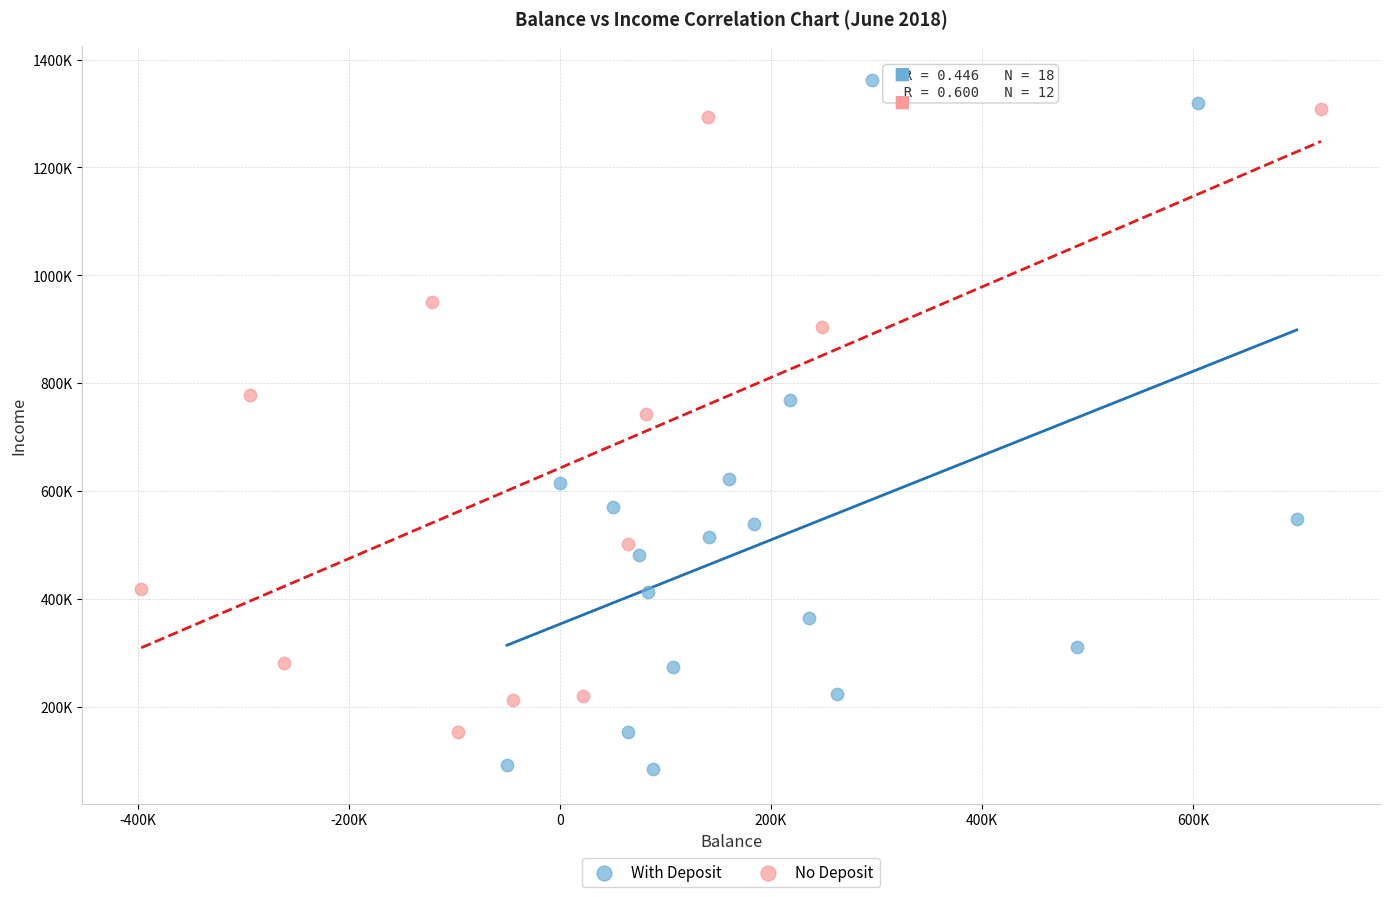

What are all the series names shown in the legend?

With Deposit, No Deposit